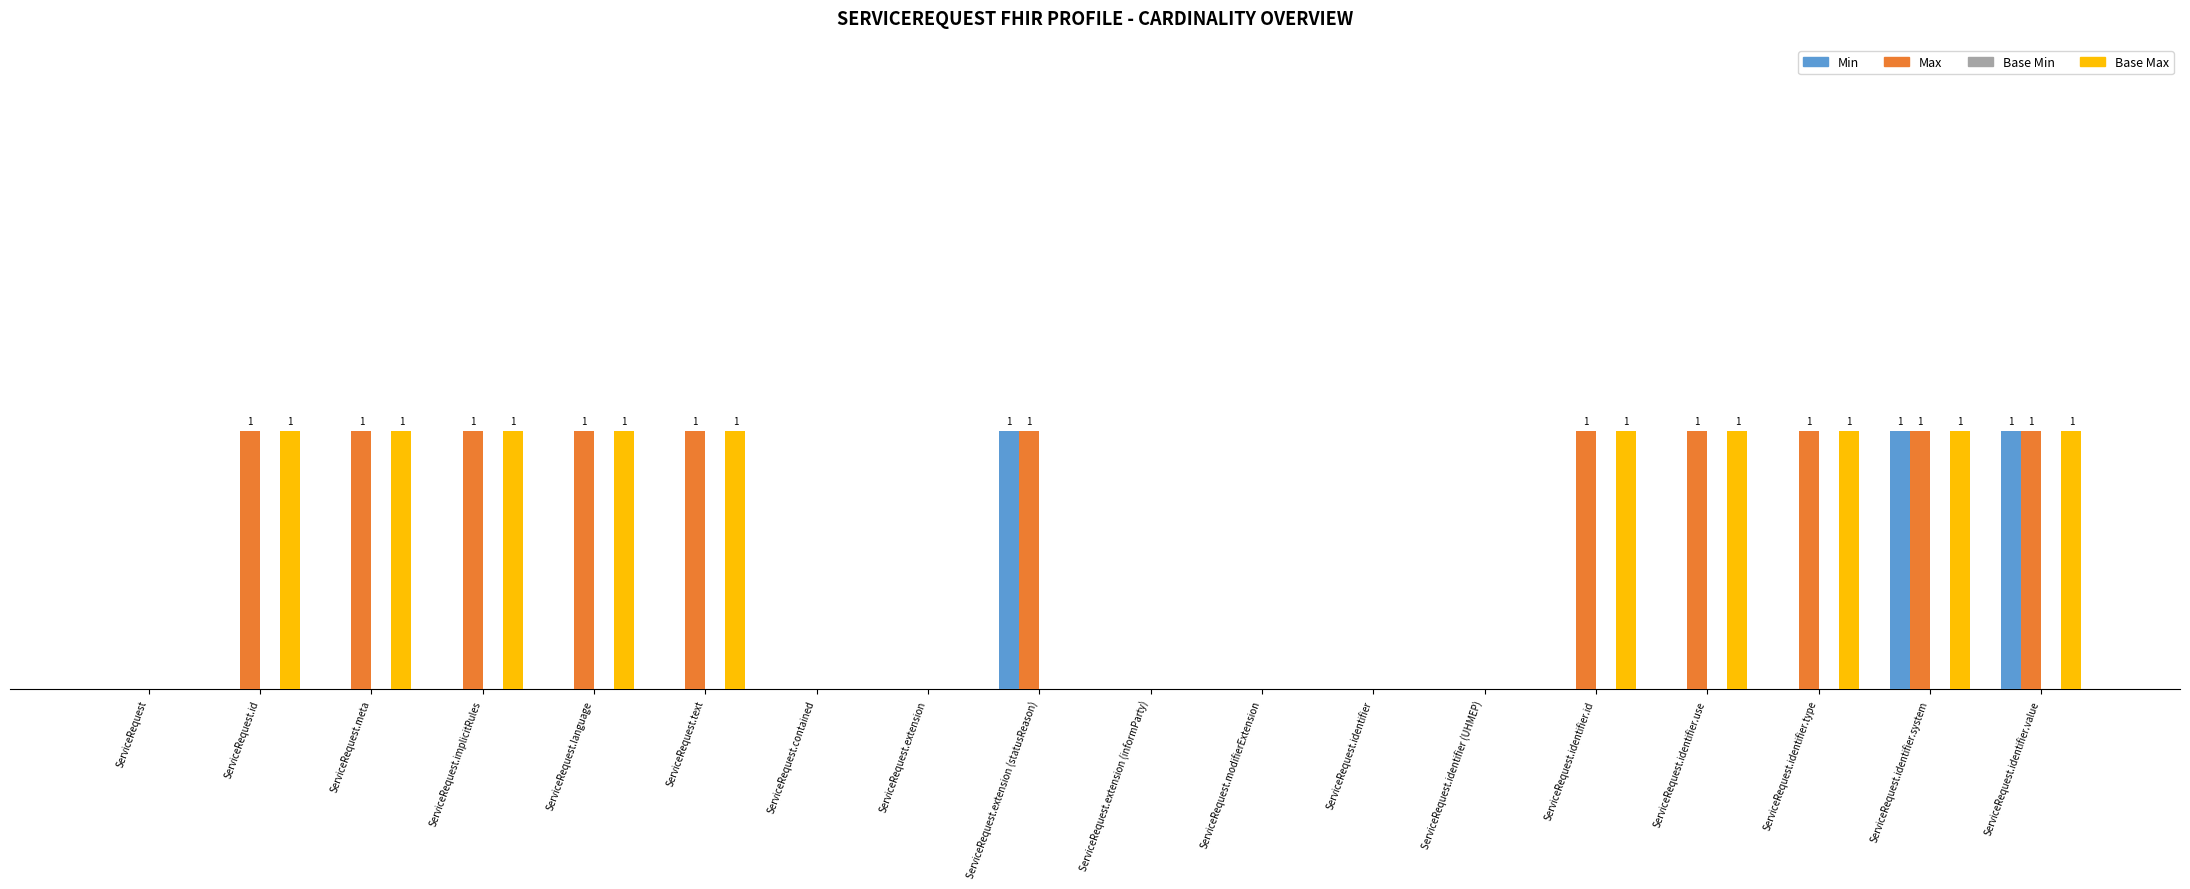

Does the chart contain stacked bars?

No